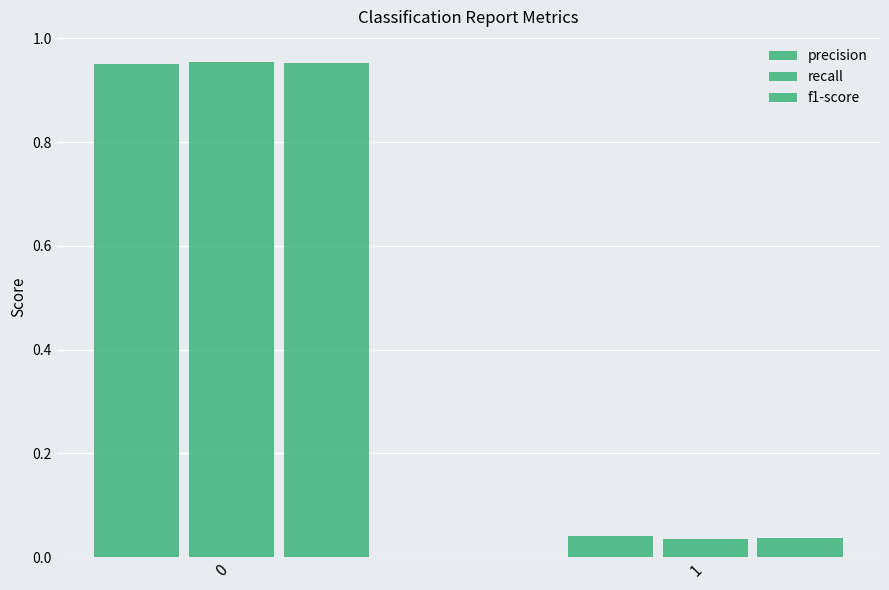

How many distinct data groups are displayed?

3